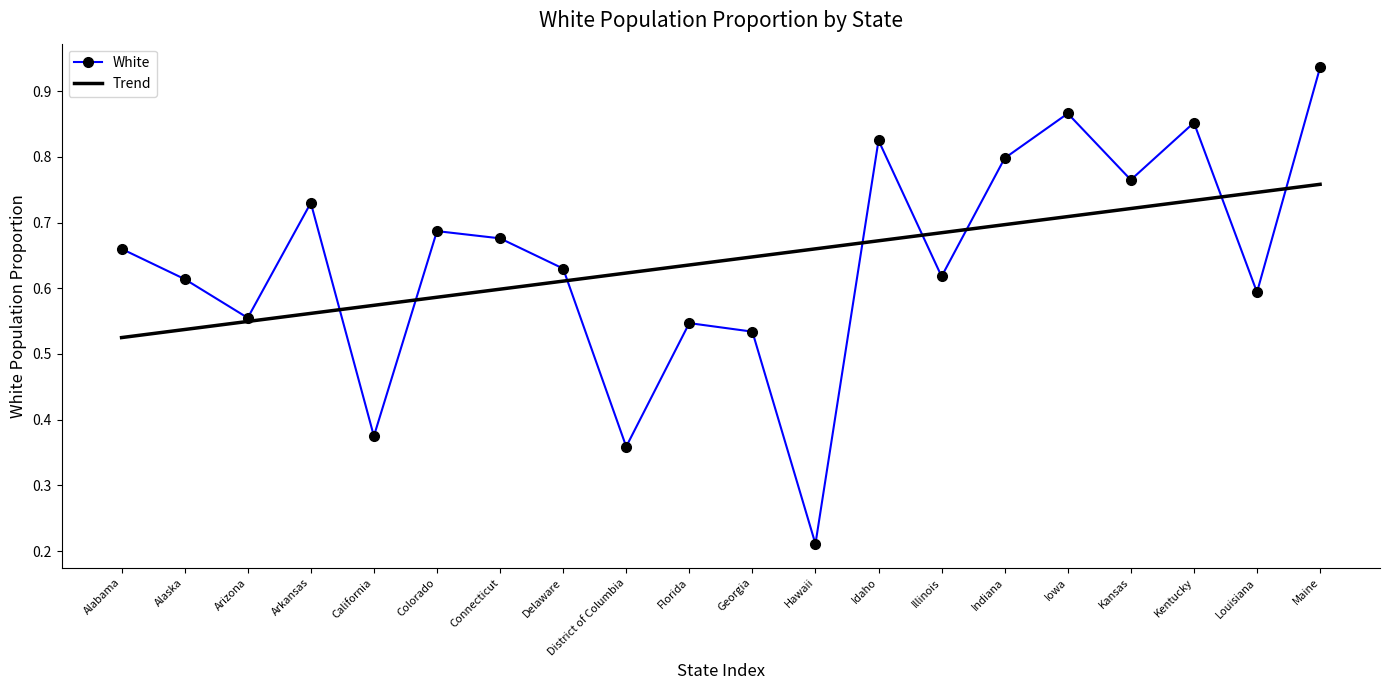

What position from the right is Idaho?

8